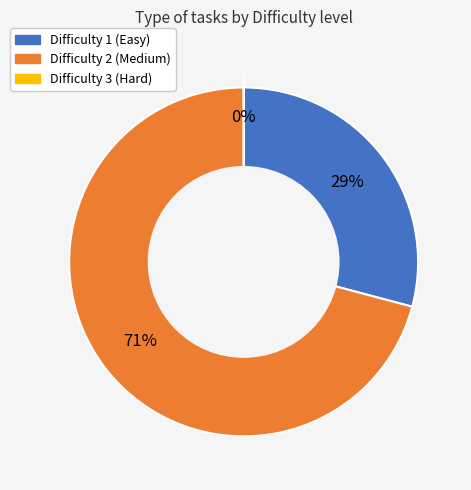

Rank the categories by value from lowest to highest.

Difficulty 3, Difficulty 1, Difficulty 2